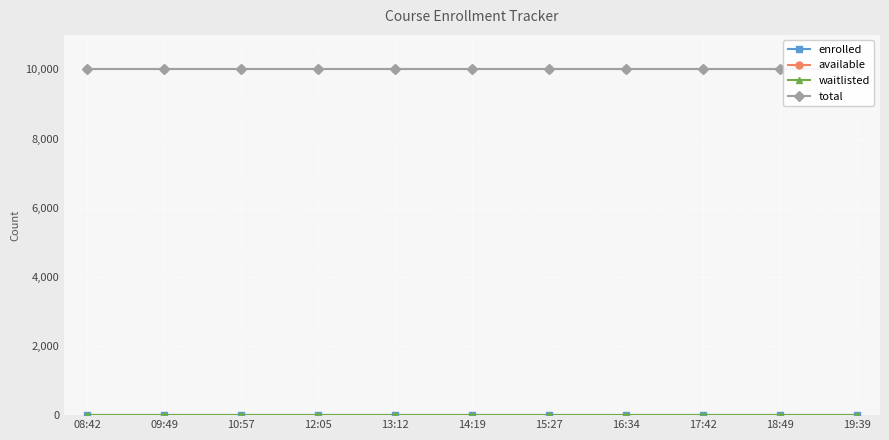

At which label does total reach its peak?

08:42